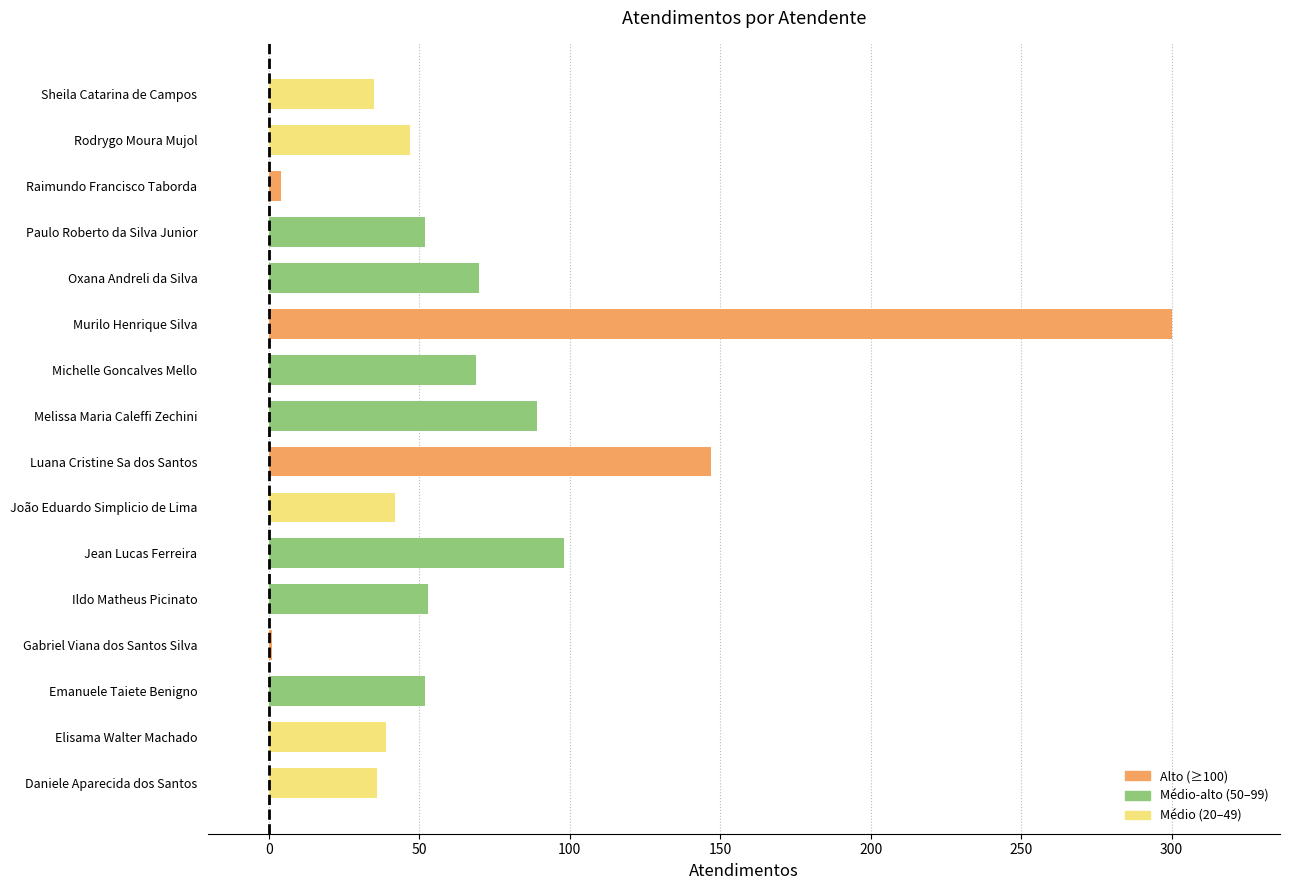

Between Raimundo Francisco Taborda and Daniele Aparecida dos Santos, which is larger?

Daniele Aparecida dos Santos